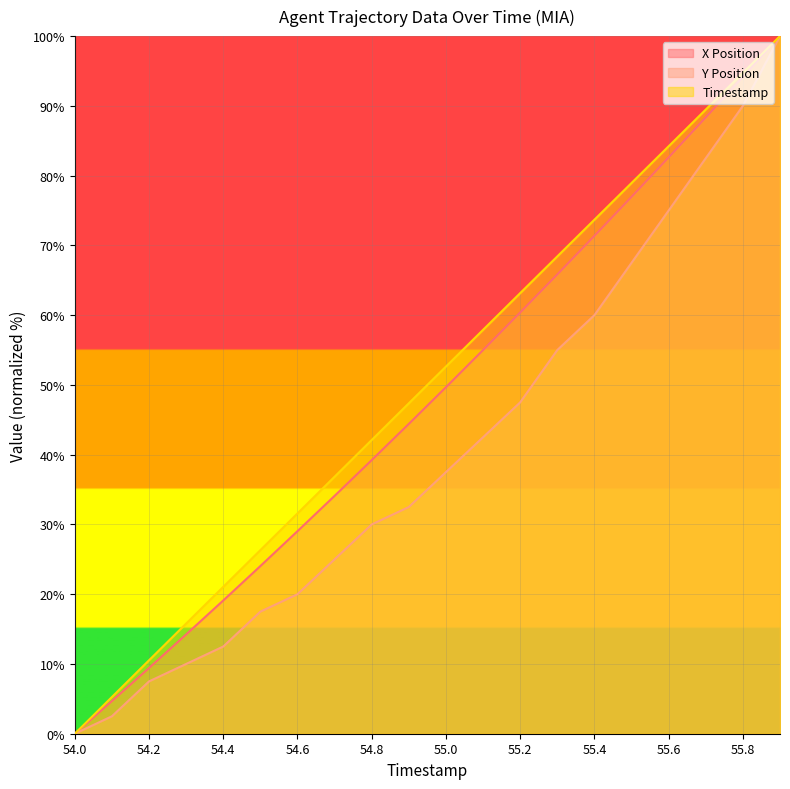

Reading left to right, transcribe all the data shown in this chart.

X Position: 54.0=0.0	54.1=4.7	54.2=9.4	54.3=14.2	54.4=19.1	54.5=24.0	54.6=29.0	54.7=34.1	54.8=39.2	54.9=44.4	55.0=49.7	55.1=55.0	55.2=60.4	55.3=65.8	55.4=71.4	55.5=77.0	55.6=82.6	55.7=88.3	55.8=94.1	55.9=100.0
Y Position: 54.0=0.0	54.1=2.5	54.2=7.5	54.3=10.0	54.4=12.5	54.5=17.5	54.6=20.0	54.7=25.0	54.8=30.0	54.9=32.5	55.0=37.5	55.1=42.5	55.2=47.5	55.3=55.0	55.4=60.0	55.5=67.5	55.6=75.0	55.7=82.5	55.8=90.0	55.9=100.0
Timestamp: 54.0=0.0	54.1=5.3	54.2=10.5	54.3=15.8	54.4=21.1	54.5=26.3	54.6=31.6	54.7=36.8	54.8=42.1	54.9=47.4	55.0=52.6	55.1=57.9	55.2=63.2	55.3=68.4	55.4=73.7	55.5=78.9	55.6=84.2	55.7=89.5	55.8=94.7	55.9=100.0